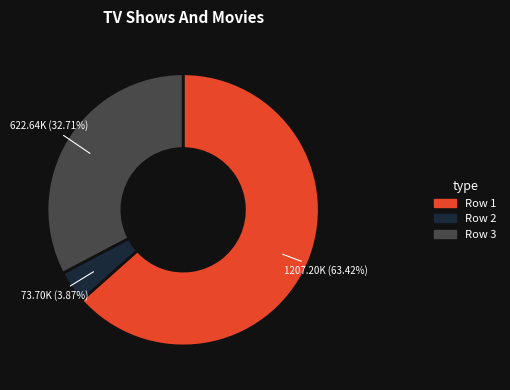

To the nearest percent, what is the average slice percentage?

33%